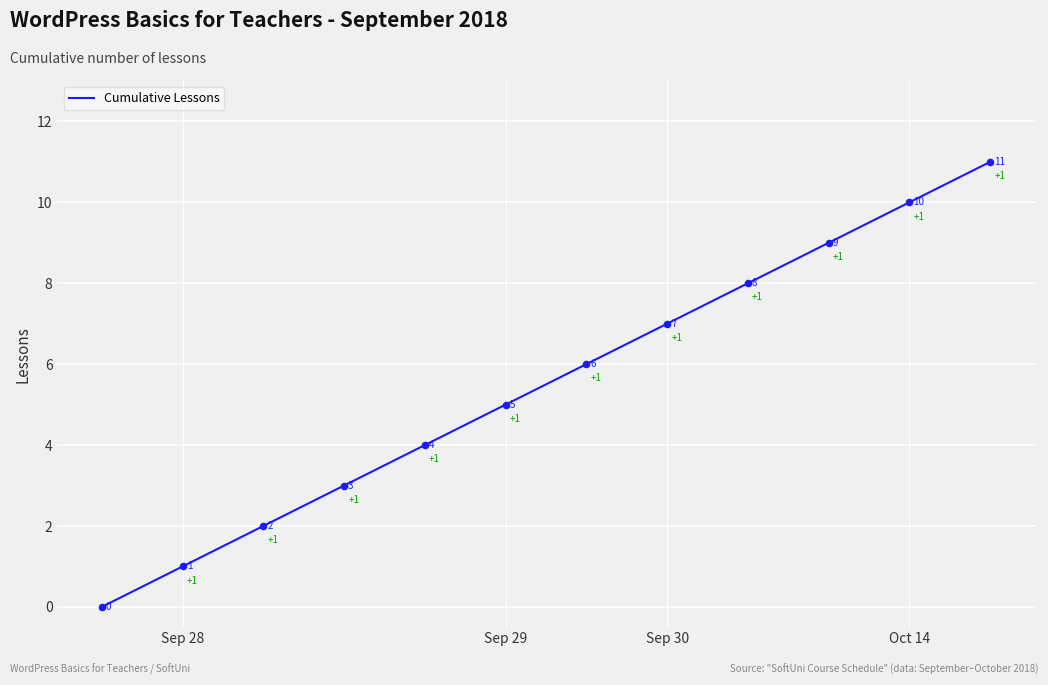

What is the maximum value shown in the chart?

11